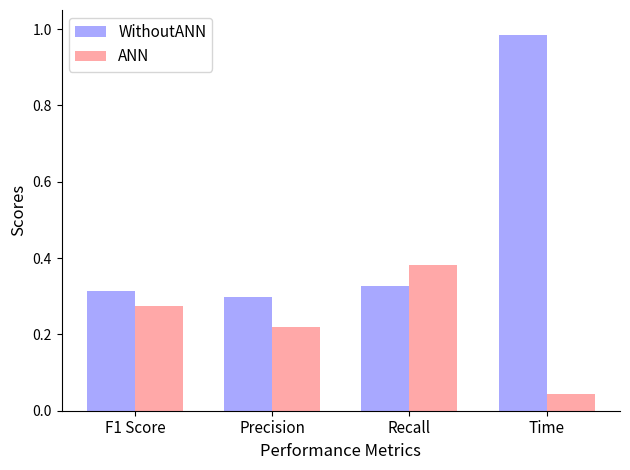

Between F1 Score and Recall, which series saw the biggest shift?

ANN